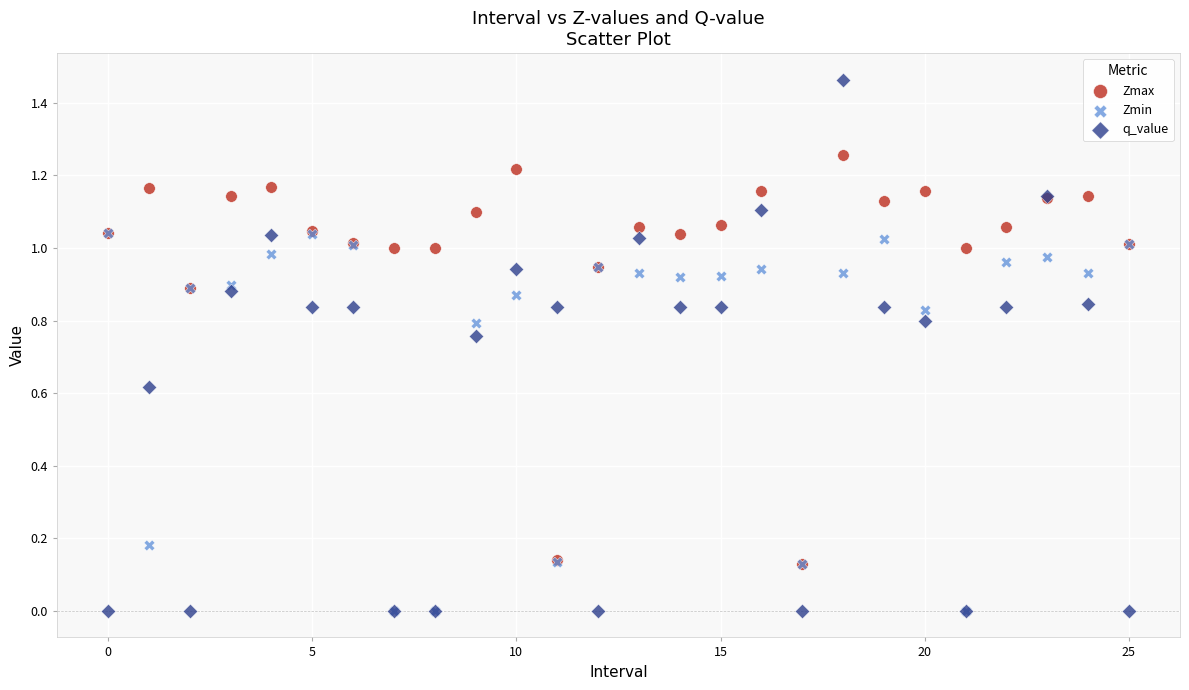

What are all the series names shown in the legend?

Zmax, Zmin, q_value